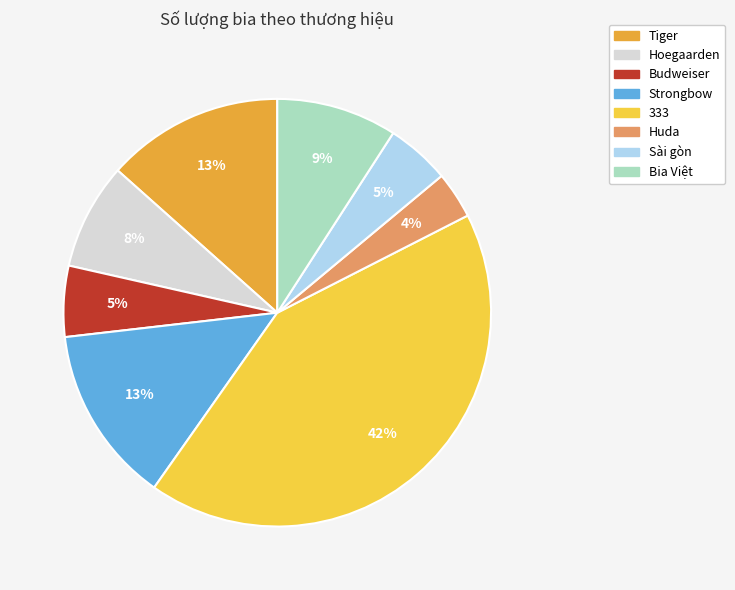

Which slice is the largest?

333